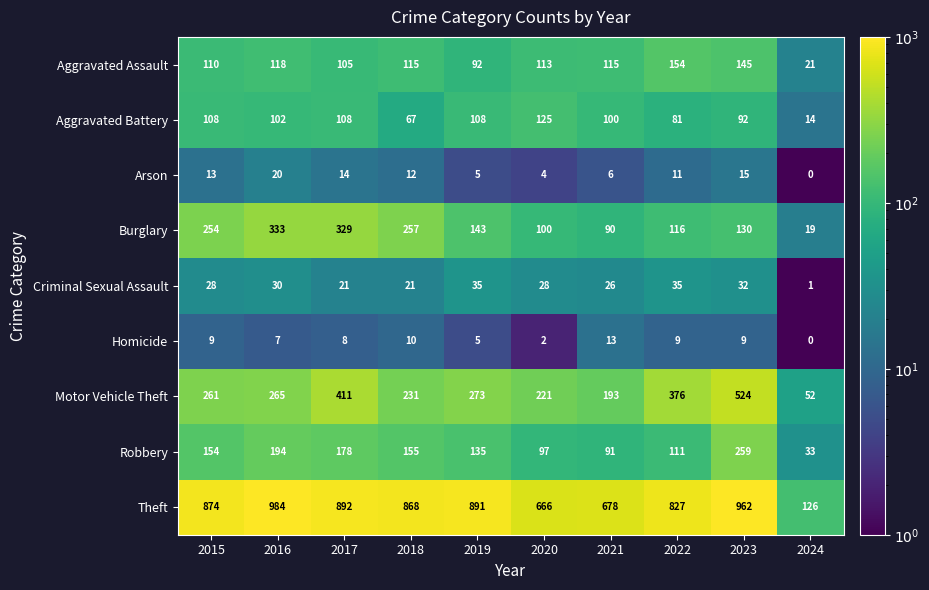

What is the difference between the highest and lowest values at 2017?

884